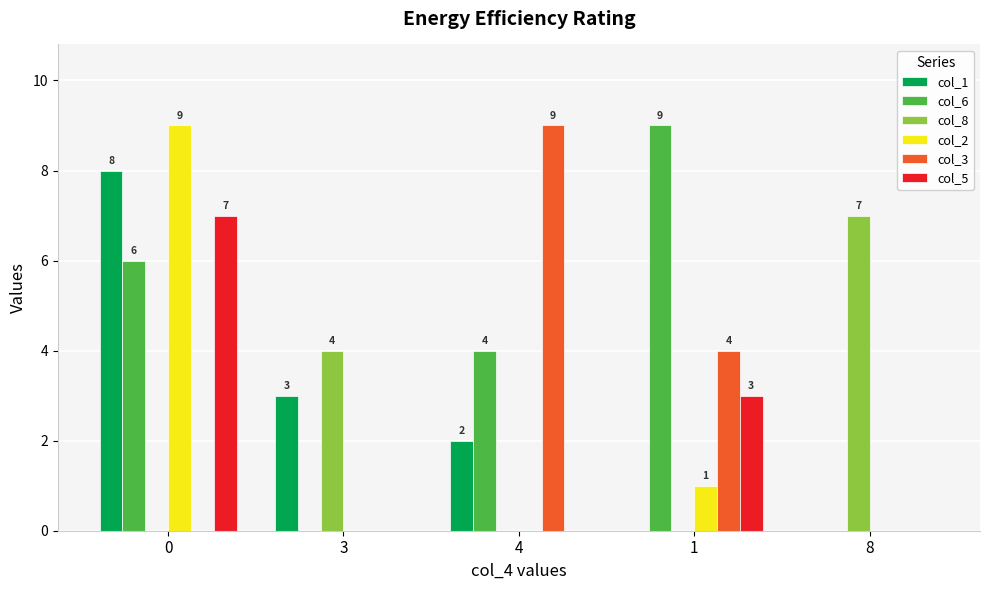

What is the maximum value shown in the chart?

9